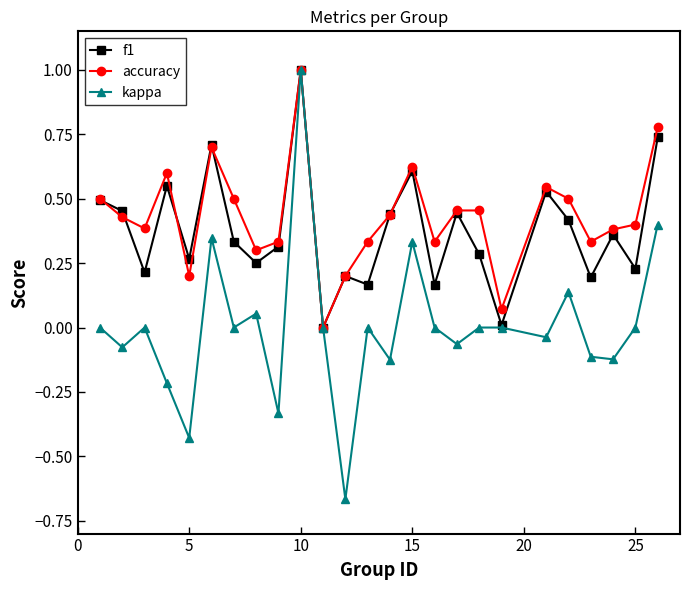

Which series has the largest range (max minus min)?

kappa